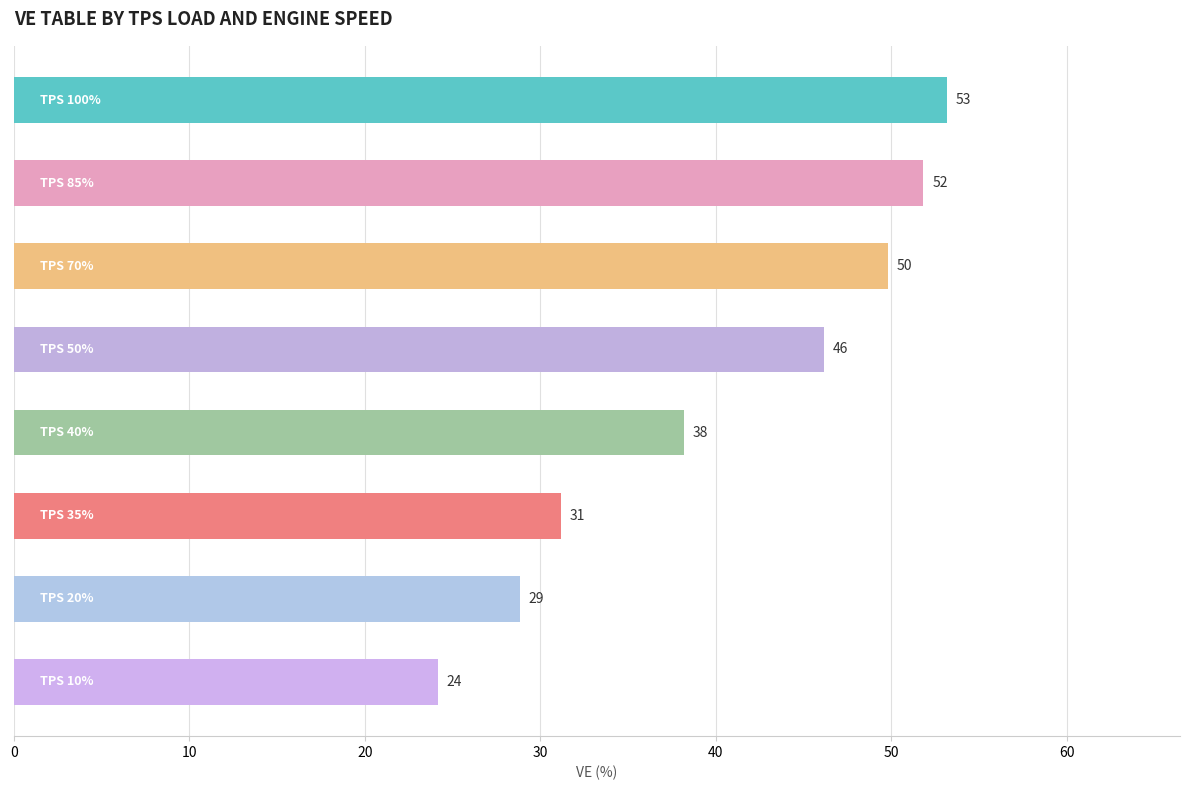

What is the value of the 1st bar from the top?

53.2